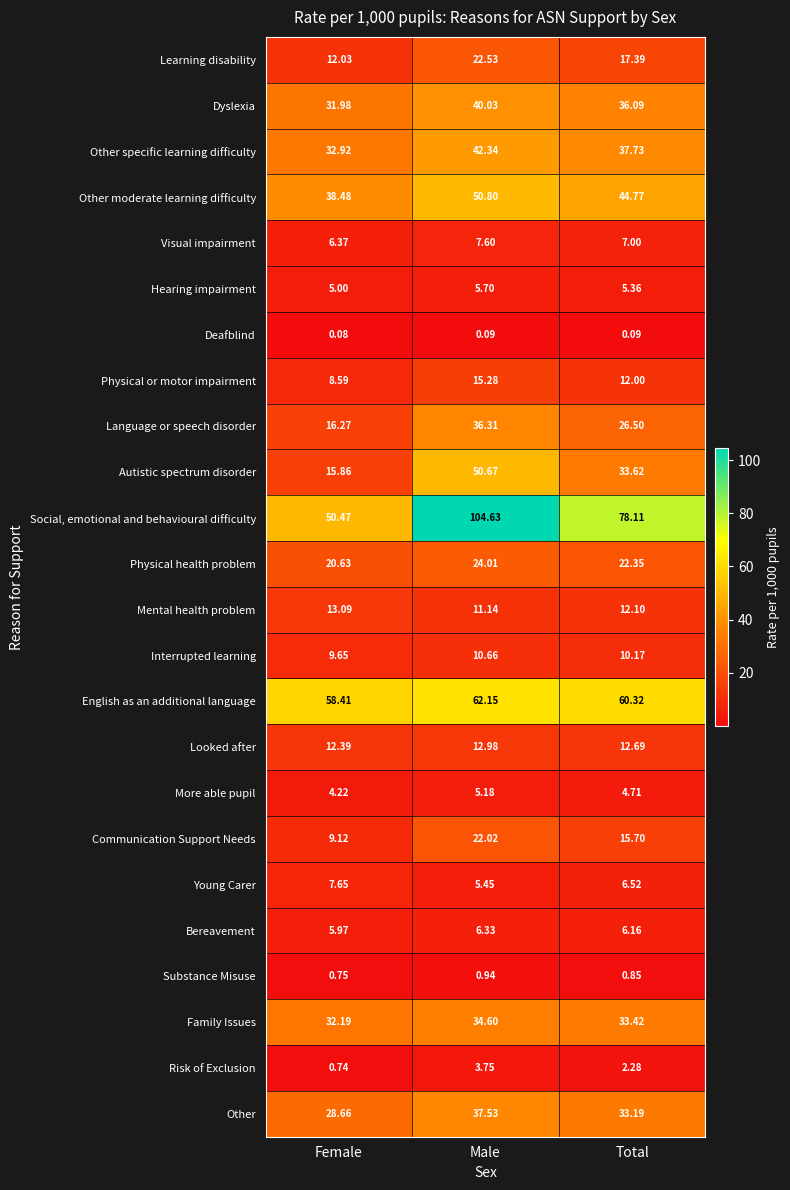

Which category has the highest value across all series?

Male